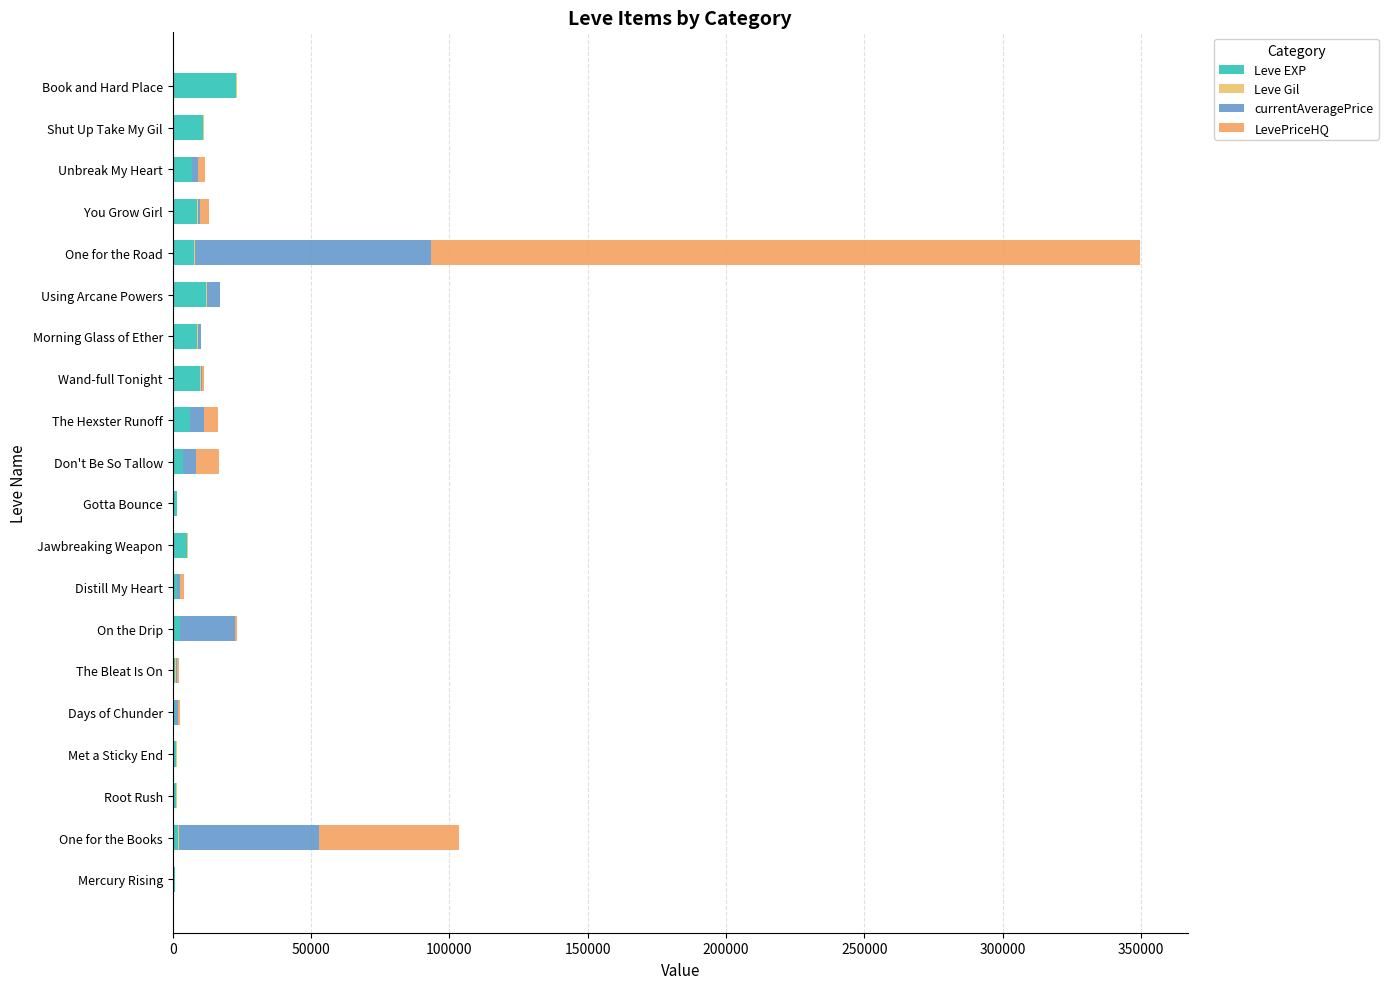

Reading left to right, transcribe all the data shown in this chart.

Leve EXP: 800	2040	1330	1330	800	980	2490	1420	5220	1420	3600	6280	9990	8930	12030	7880	8930	6880	11040	22790
Leve Gil: 113	114	114	115	112	112	139	169	293	140	170	169	191	169	230	168	284	175	230	468
currentAveragePrice: 77	50729	165	90	1129	585	19844	1181	0	31	4845	5000	585	1324	5000	85361	799	1963	110	19
LevePriceHQ: 23	50729	0	0	750	585	859	1498	0	0	8169	5000	585	0	0	256084	2995	2746	0	19